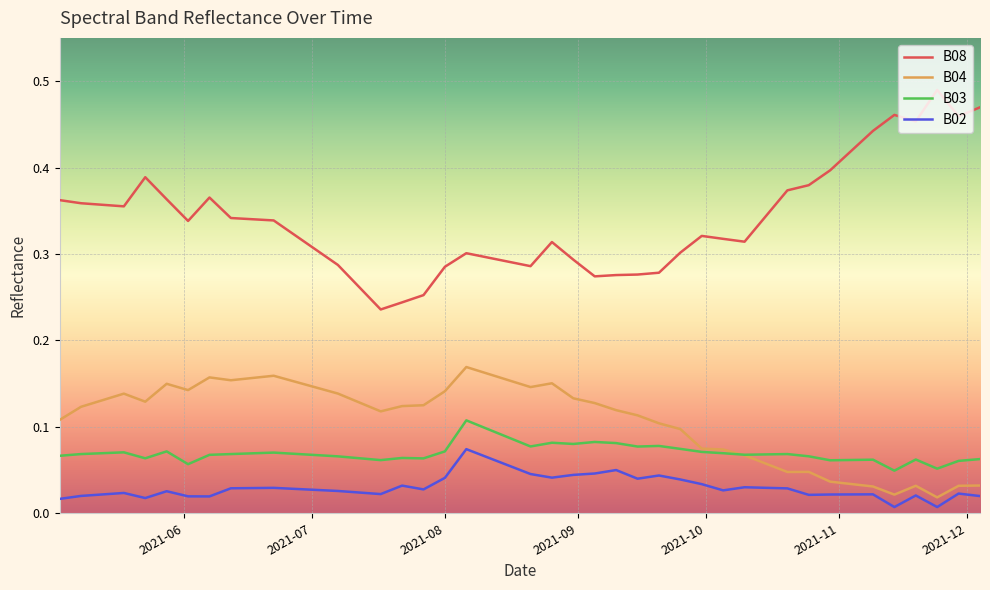

Which series has the largest total across all categories?

B08